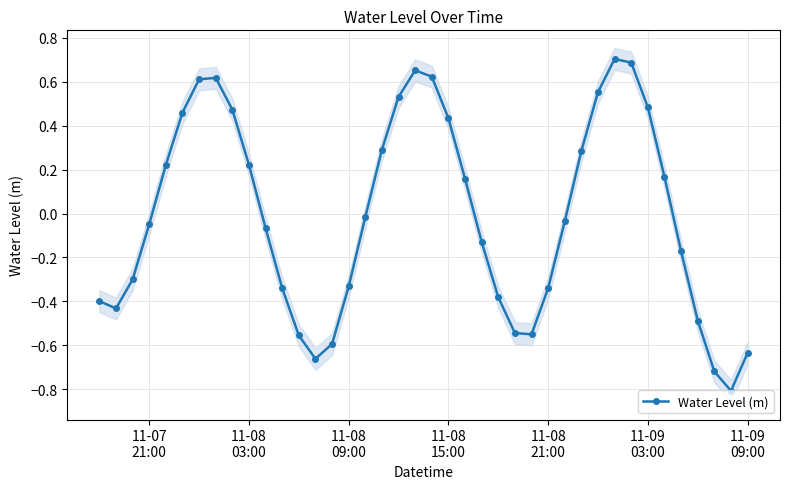

True or false: Water Level (m) has more than 1 points higher than both neighbors.

True